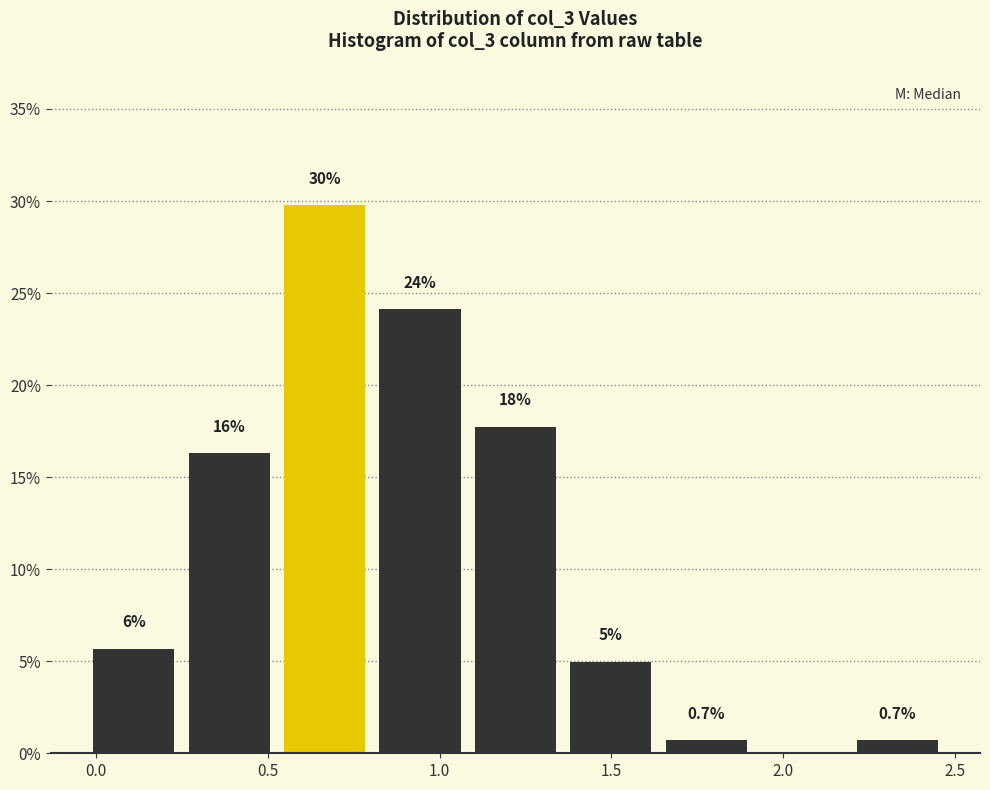

Over which range of the x-axis is the bar tallest?

0.55 to 0.80